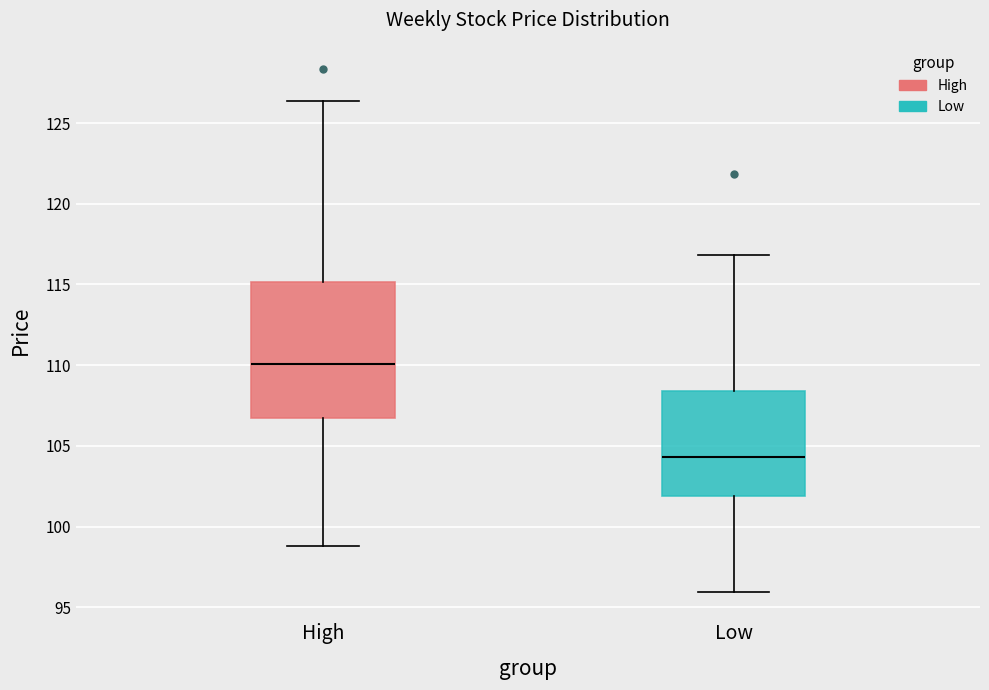

Which box's median line is the lowest?

Low